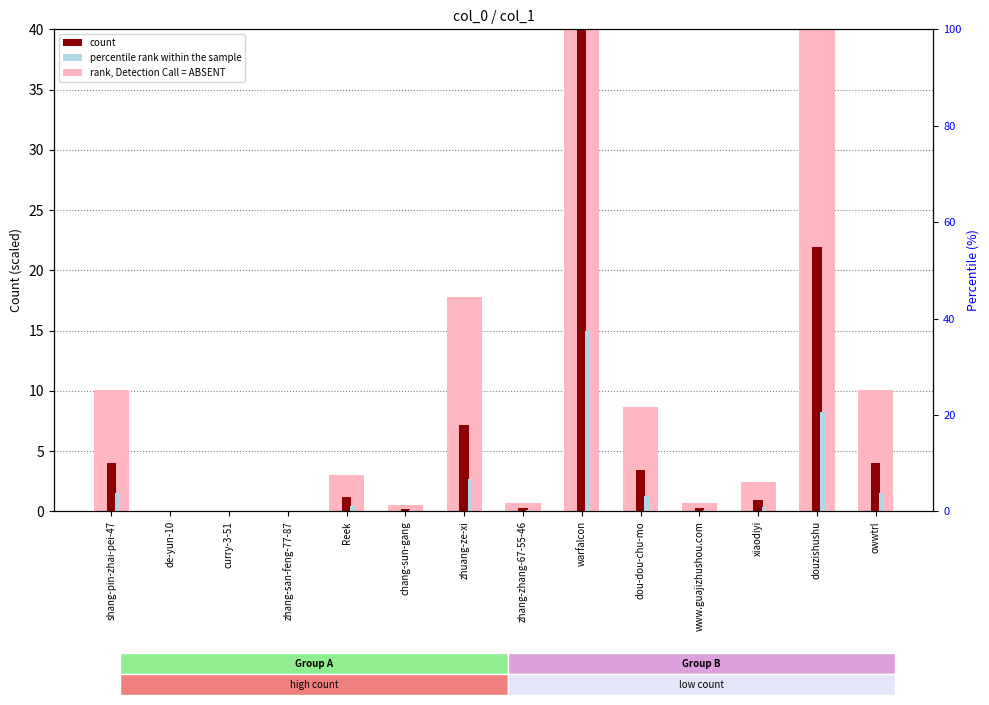

What is the sum of all col_1 count values?

83.5